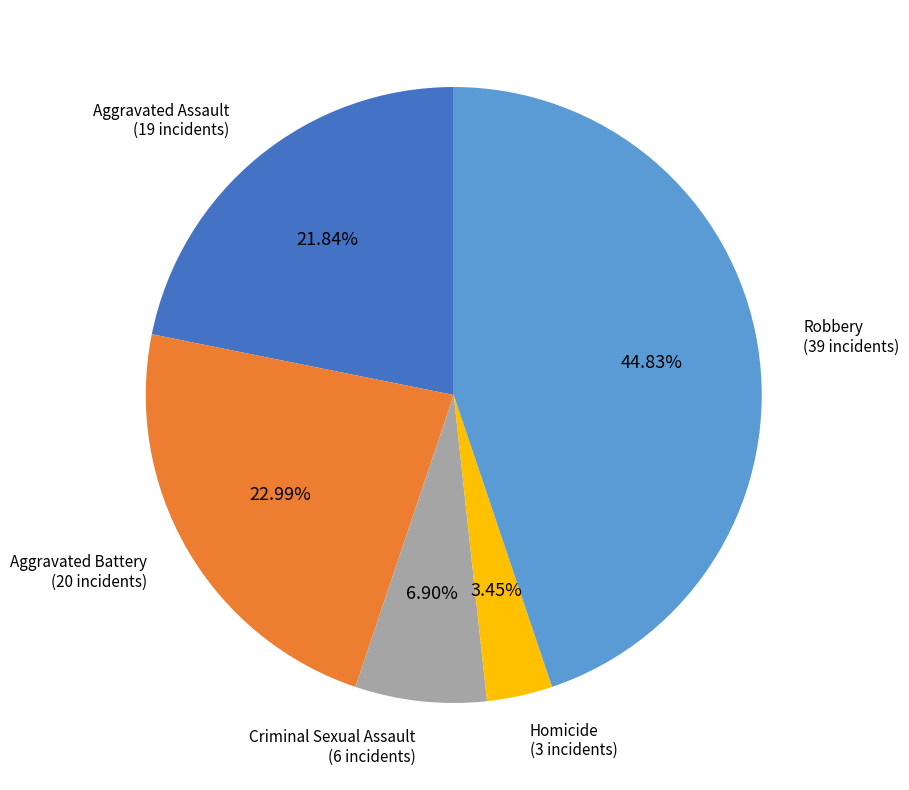

Is there any slice that represents more than half of the pie?

No